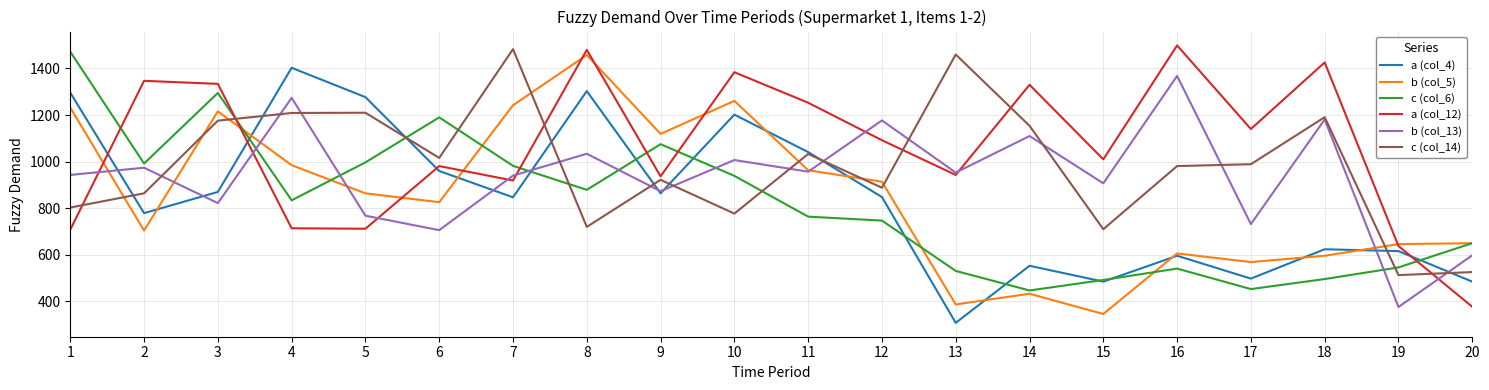

What is the sum of all c (col_14) values?

19625